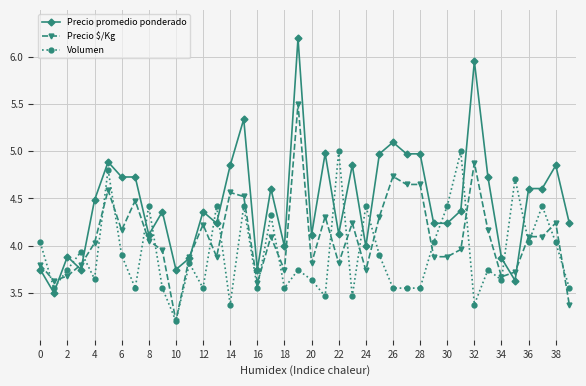

How many distinct data groups are displayed?

3